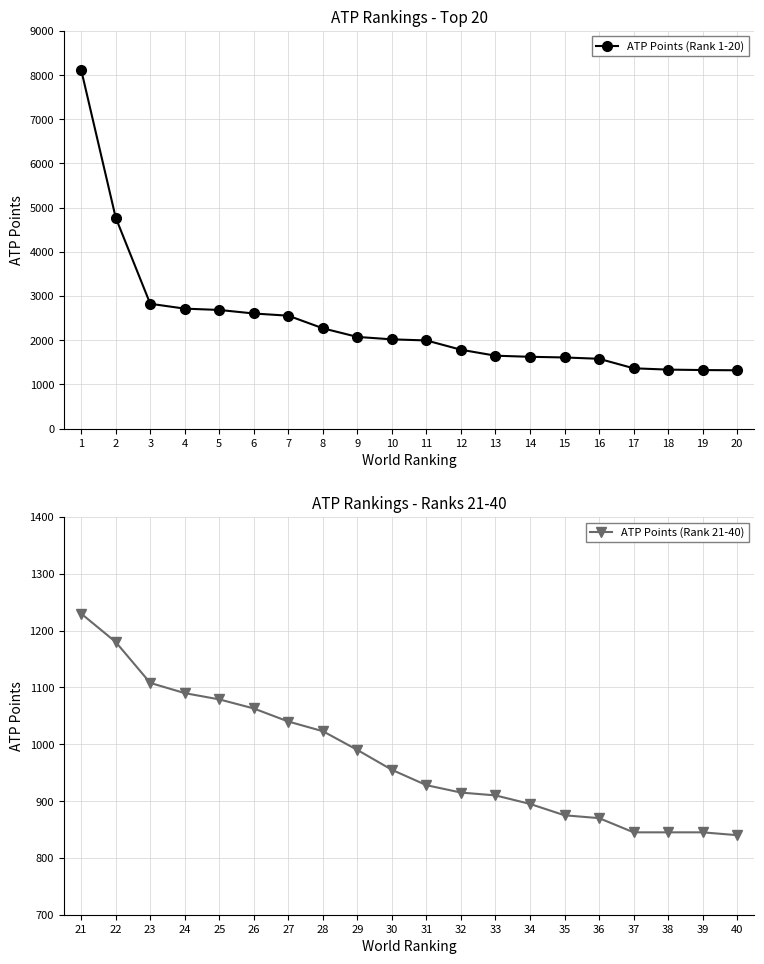

What is the value of the ATP Points (Rank 1-20) point at the 8th from the left?

2270